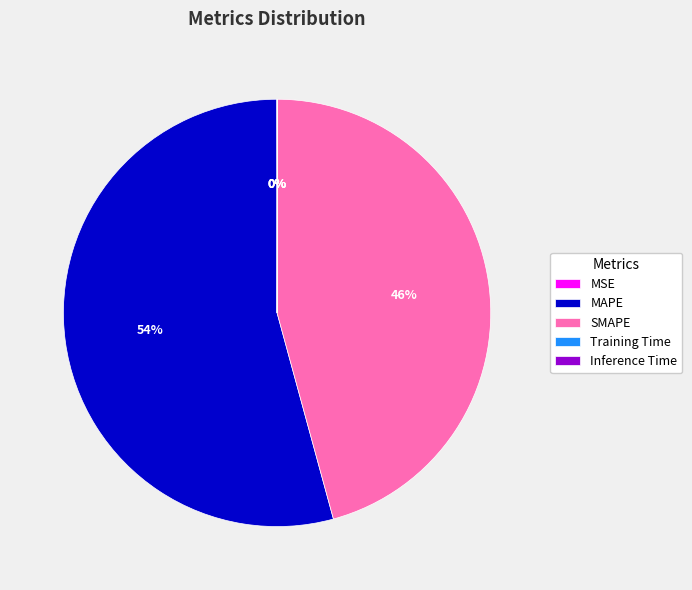

The SMAPE slice represents 46% of the pie. True or false?

True